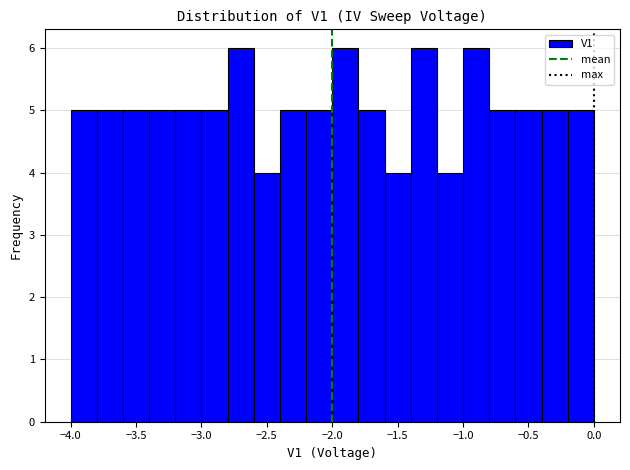

What is the height of the bar covering -3.4 to -3.2 on the x-axis? The values are not printed on the chart, so give them approximately, as read against the axis.

5